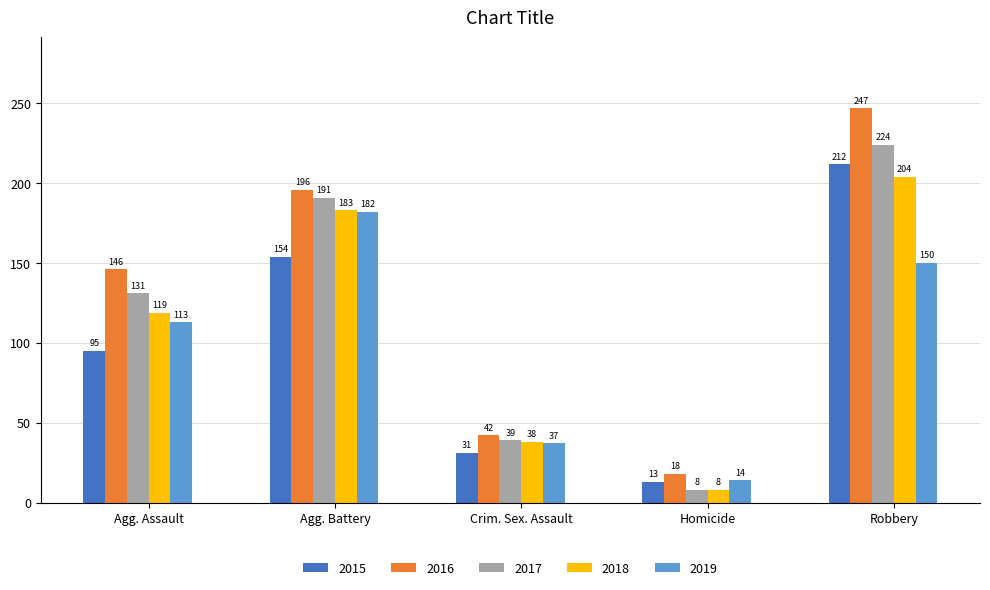

How many data points in 2016 are less than 146?

2